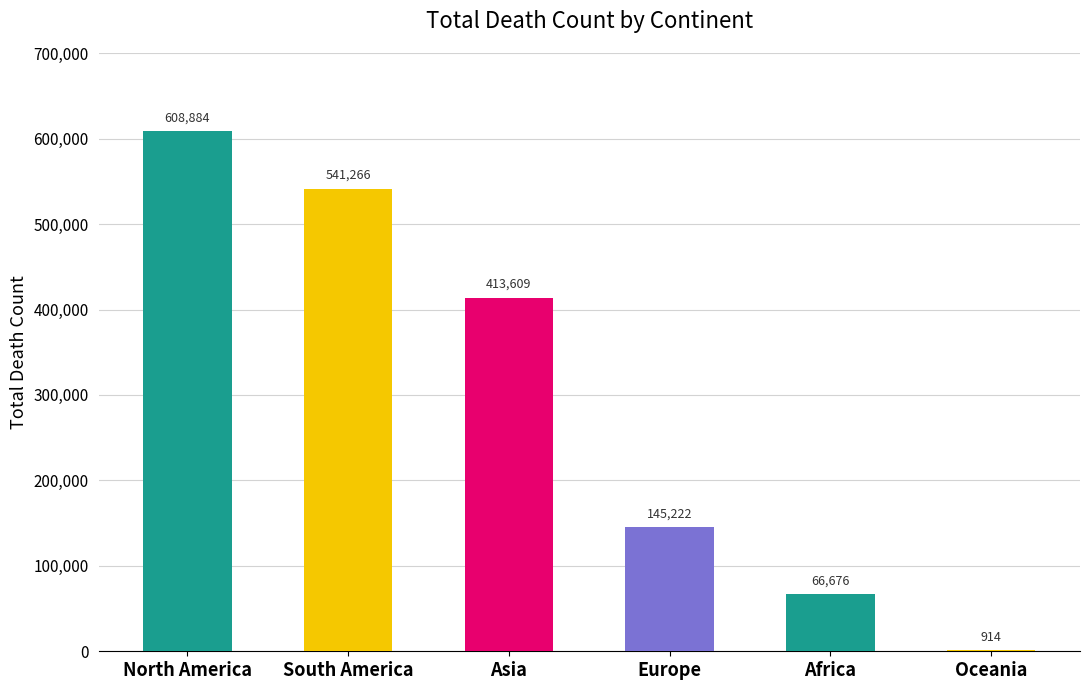

What value does the data have at Asia?

413609